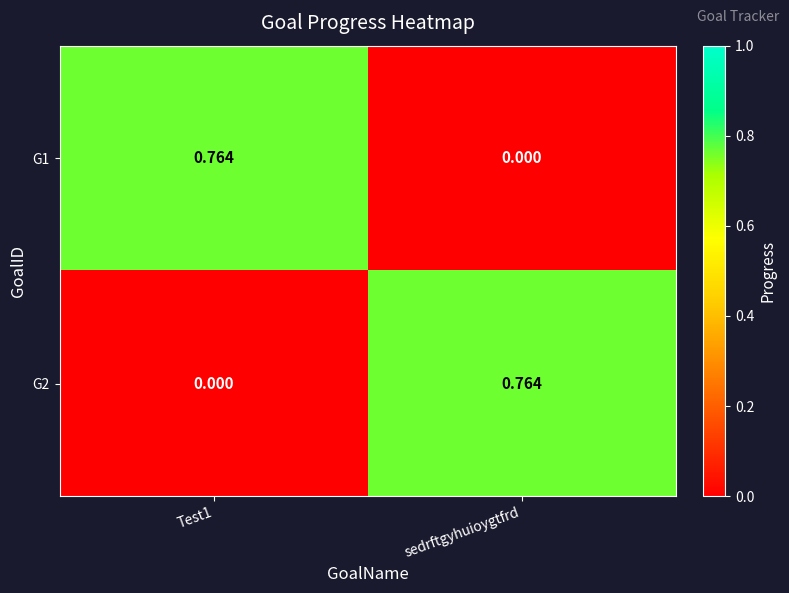

At which label does G1 reach its minimum?

sedrftgyhuioygtfrd